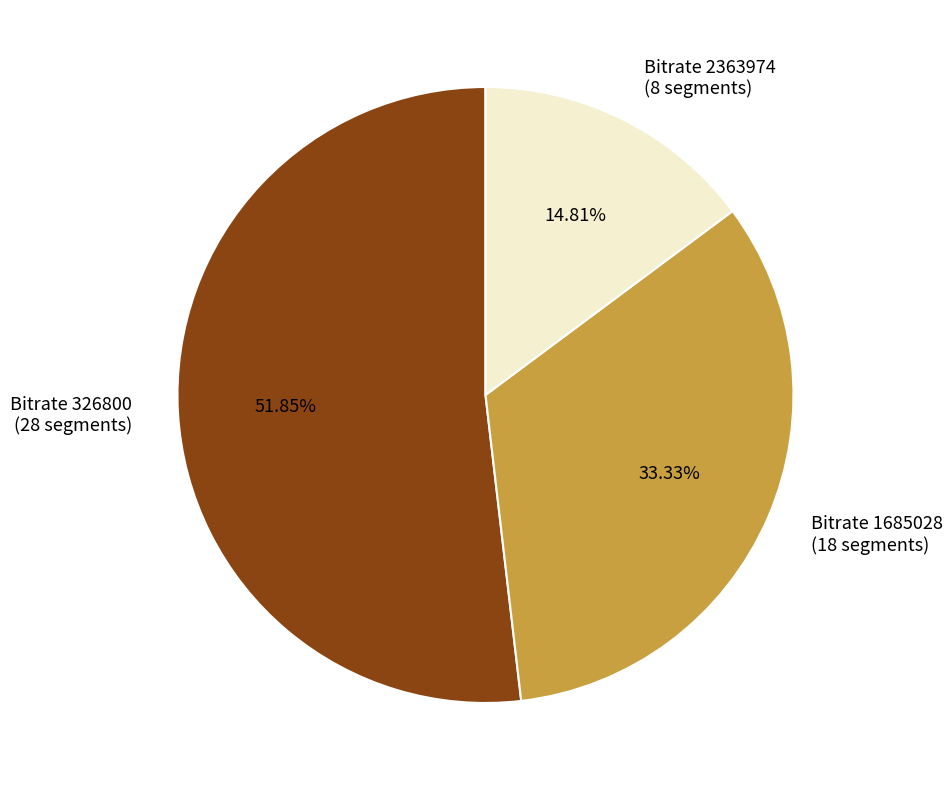

Which slice is the smallest?

Bitrate 2363974 (8 segments)